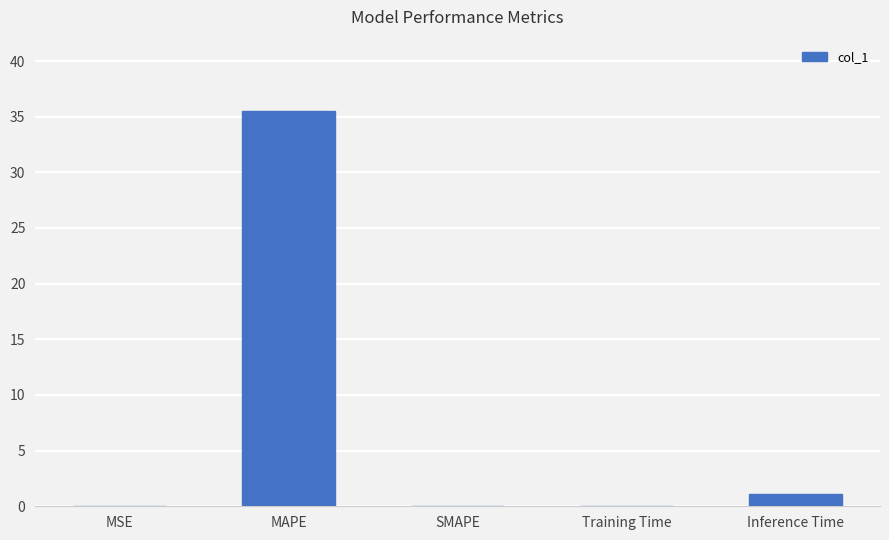

True or false: the data shows 0.0 at MSE.

True